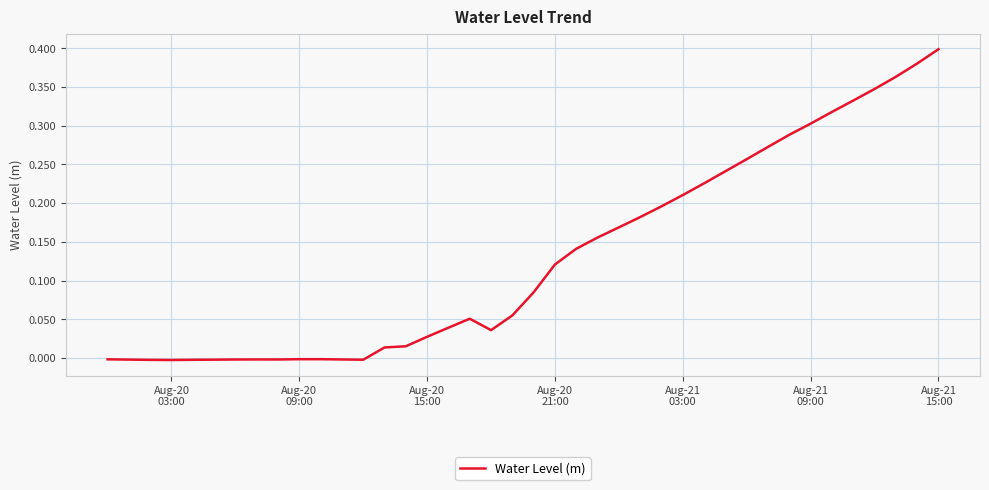

How many lines are shown in the chart?

1